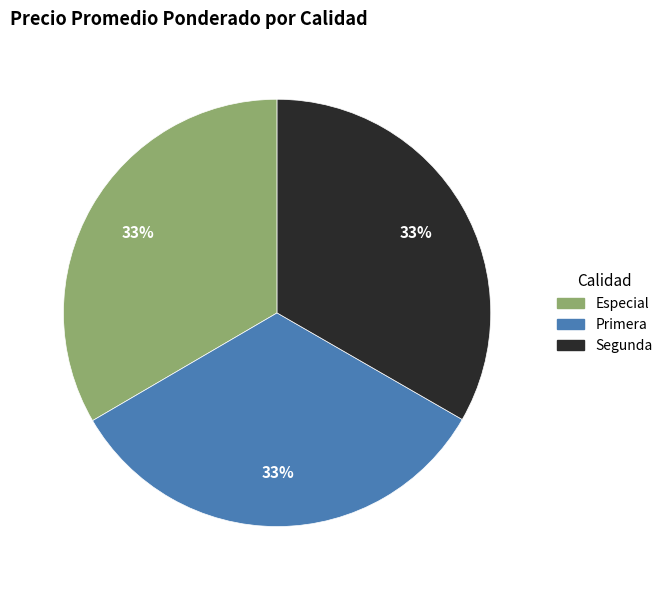

What percentage is the Especial slice, to the nearest percent?

33%